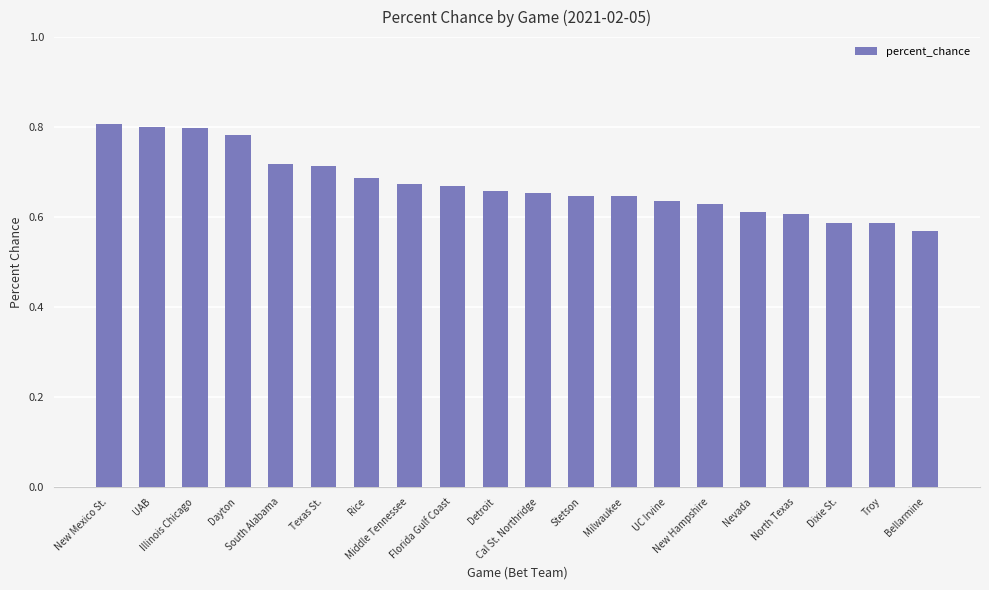

How many values are between 0 and 1?

20